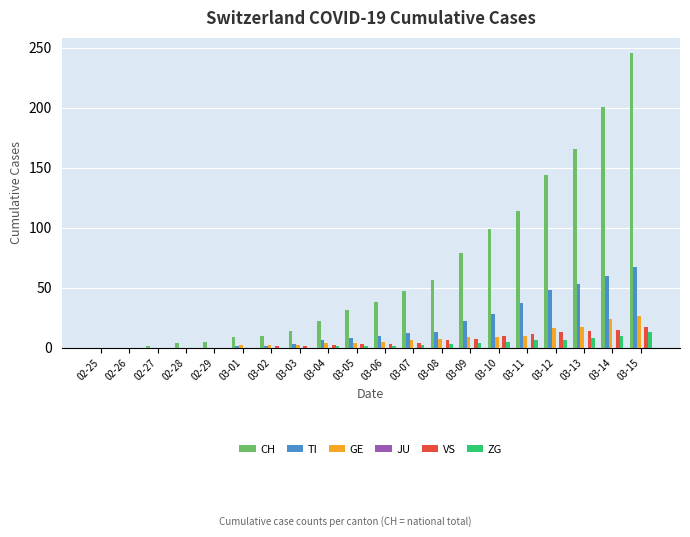

Is it true that GE equals -9 at 02-26?

False